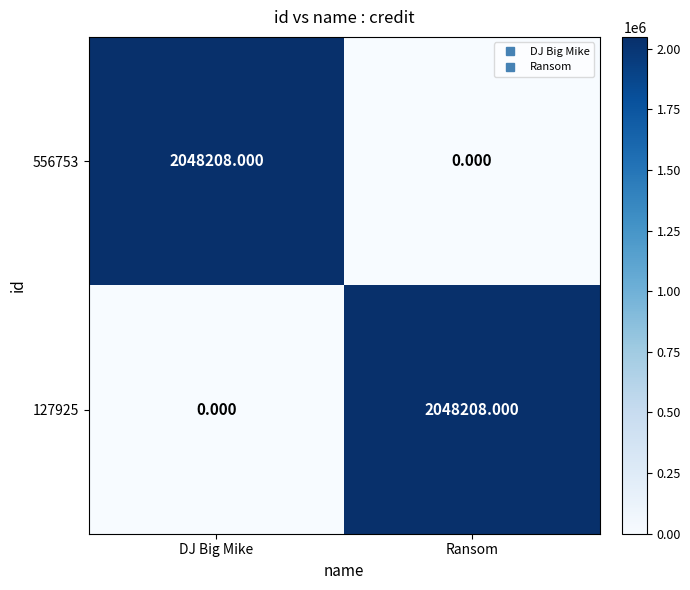

Which series has the widest spread of values?

556753